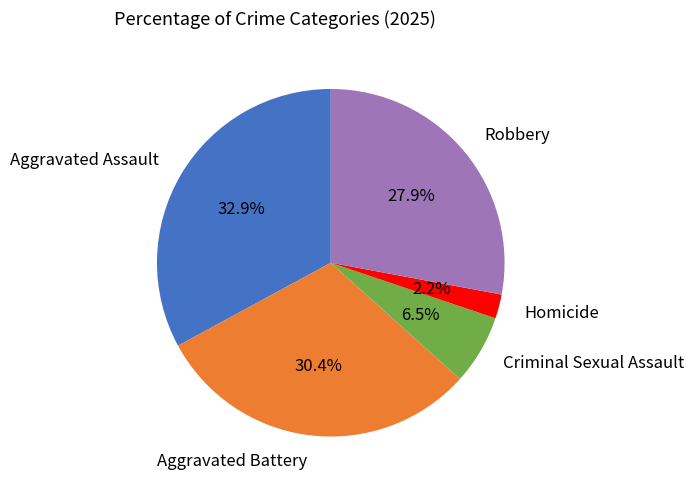

Between Criminal Sexual Assault and Robbery, which is larger?

Robbery